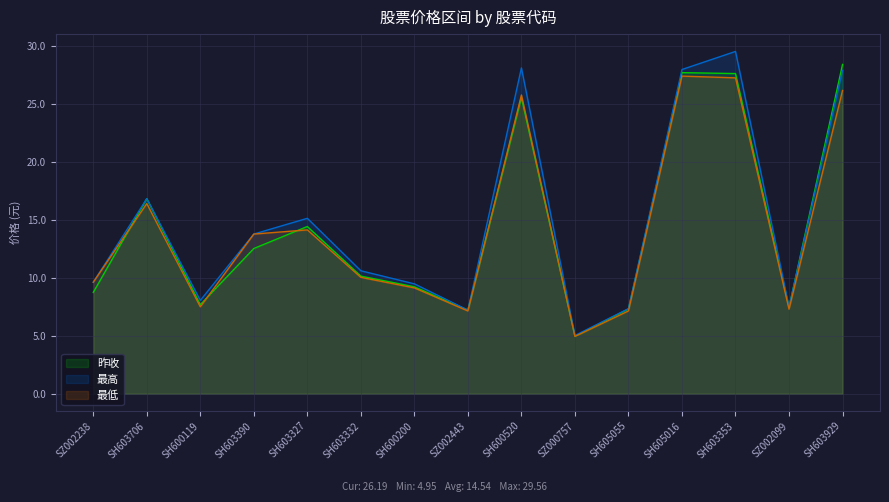

How many intersections are there between 最高 and 昨收?

5